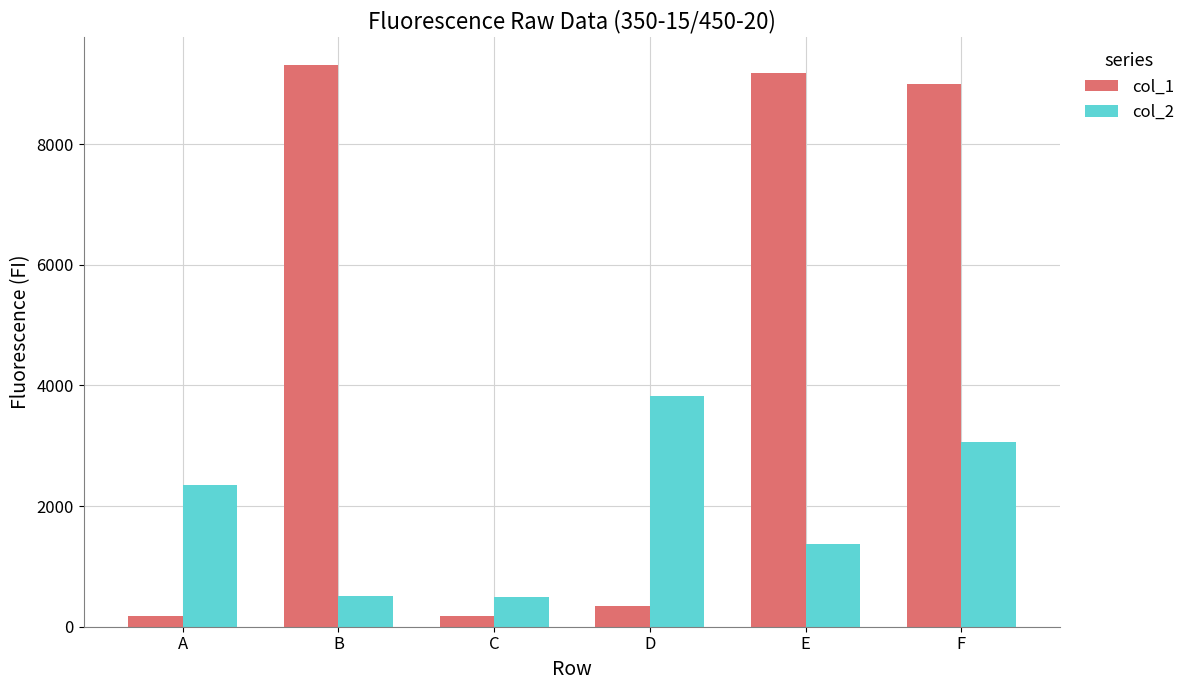

What is the difference between the col_2 values at F and E?

1700